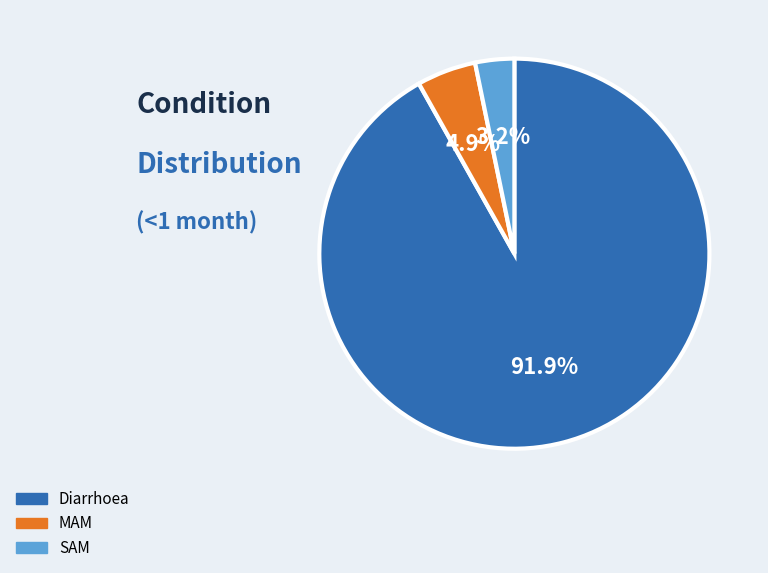

How many slices are in this pie chart?

3